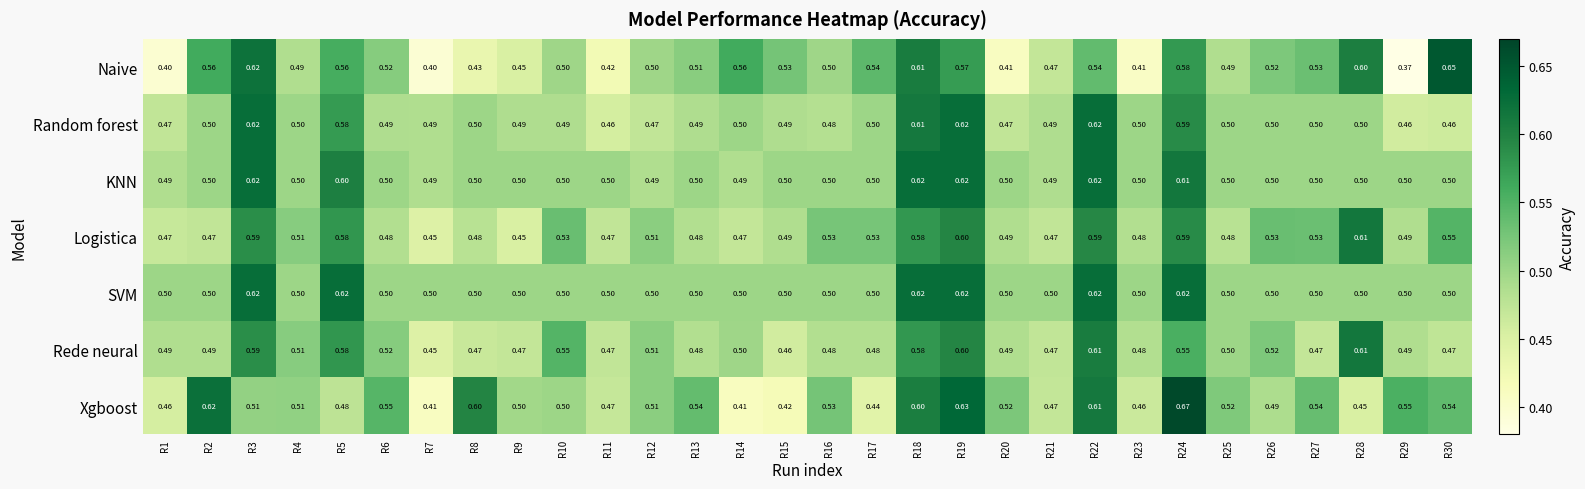

Is the value of Random forest at R2 greater than the value of Rede neural at R6?

No